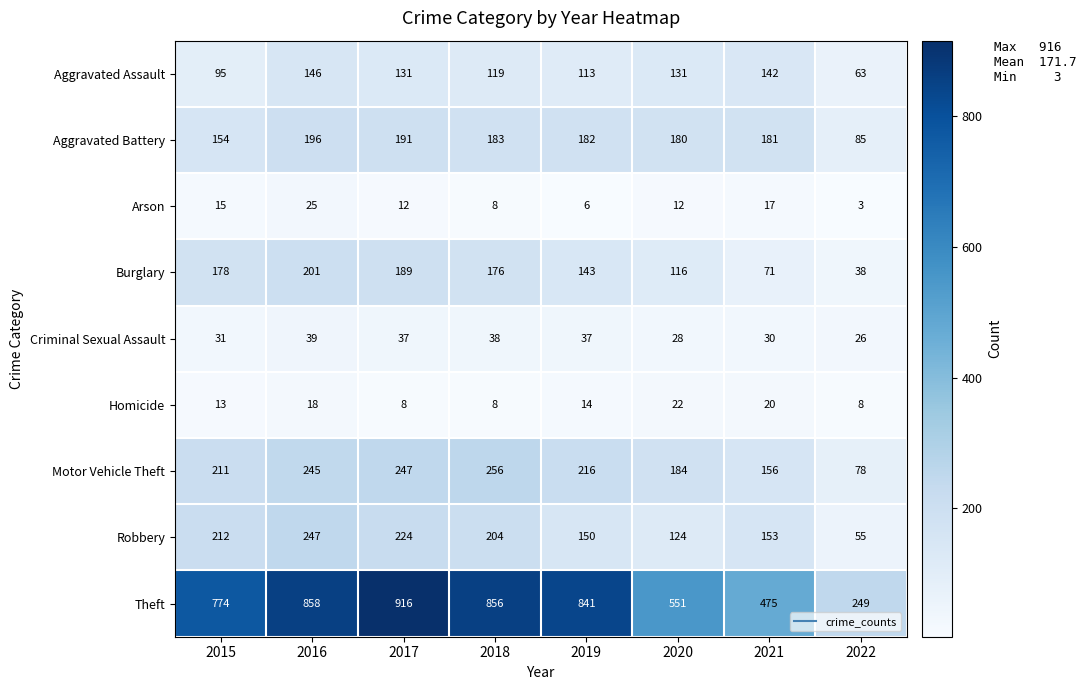

Where is Homicide nearest to the value 15?

2019